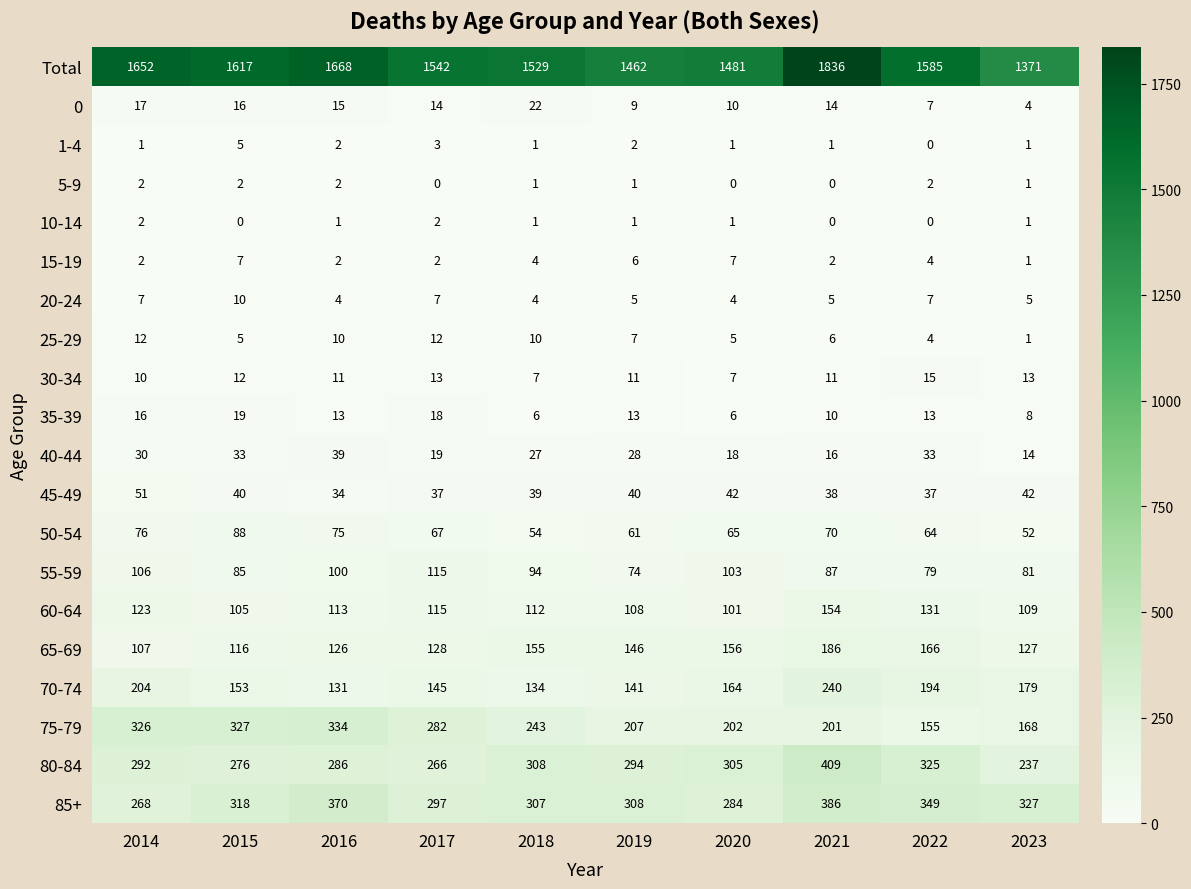

List the labels in order of 55-59 value, largest first.

2017, 2014, 2020, 2016, 2018, 2021, 2015, 2023, 2022, 2019